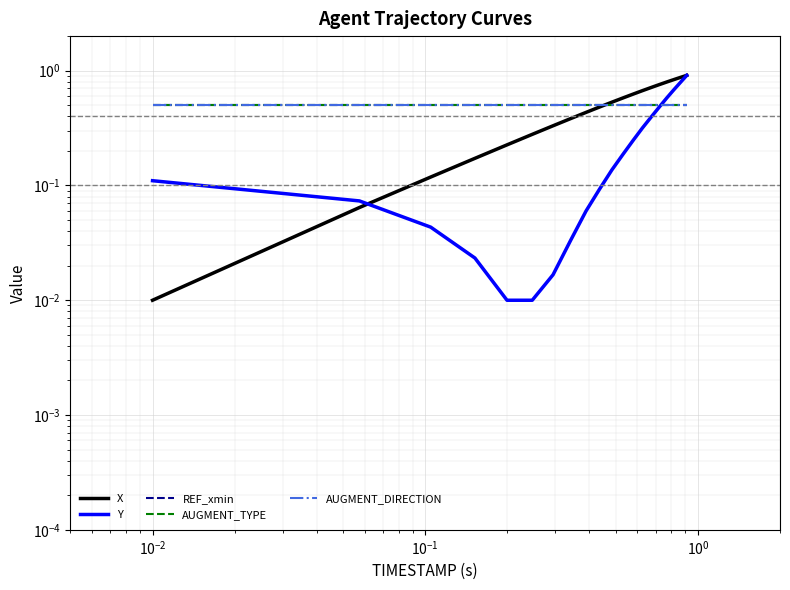

List the series in order of their peak value, lowest first.

REF_xmin, AUGMENT_TYPE, AUGMENT_DIRECTION, X, Y